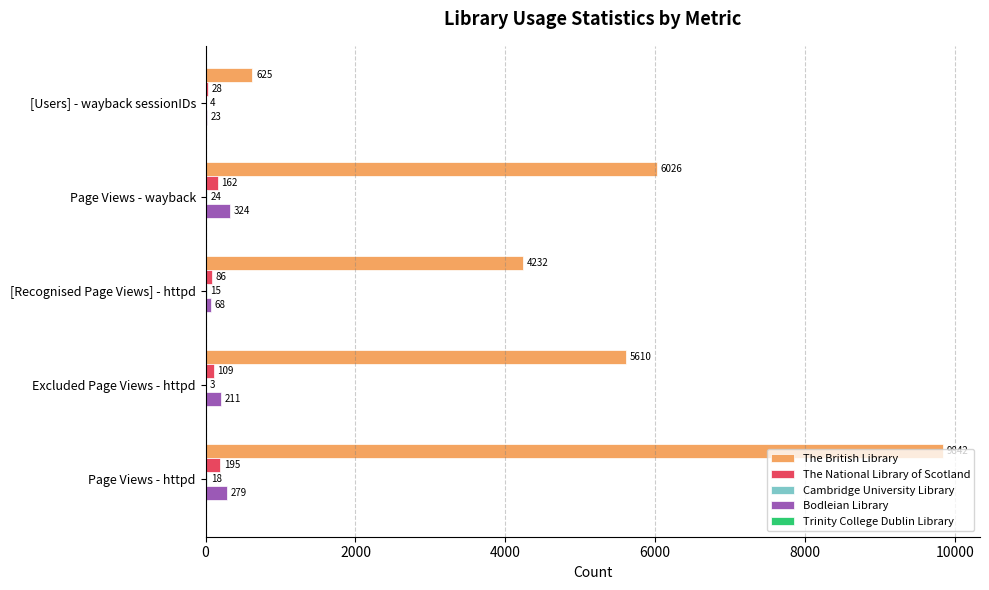

At which label is The National Library of Scotland closest to 111?

Excluded Page Views - httpd